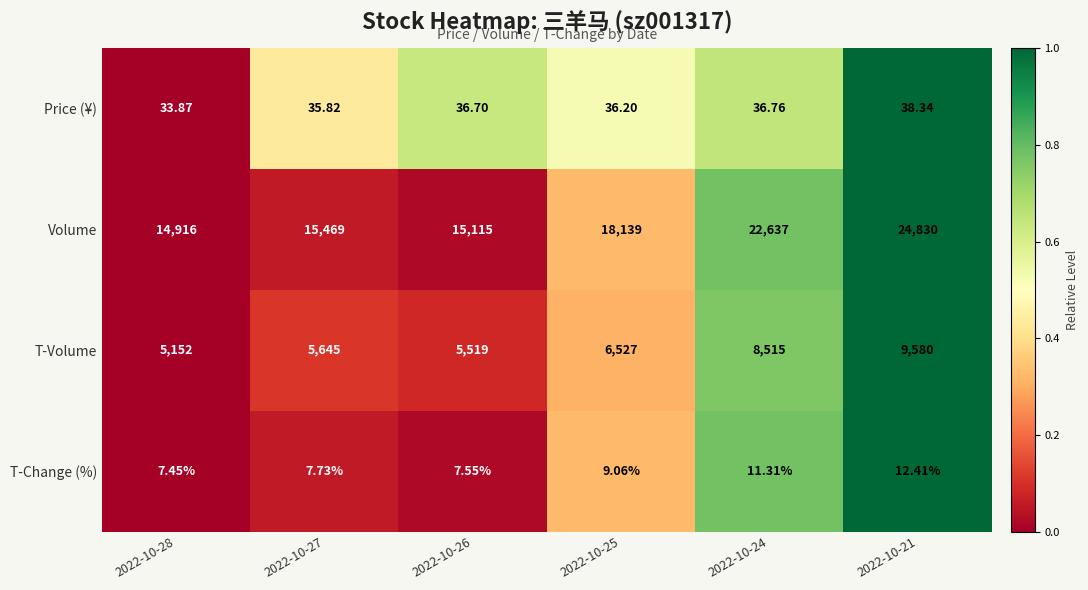

Is the value of Price (¥) at 2022-10-27 greater than the value of T-Change (%) at 2022-10-26?

Yes